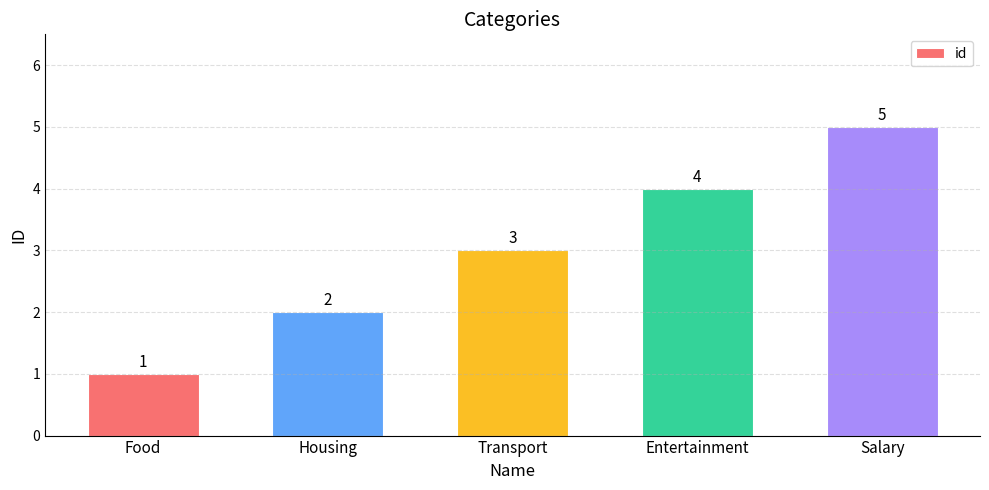

List the labels in order of value, largest first.

Salary, Entertainment, Transport, Housing, Food